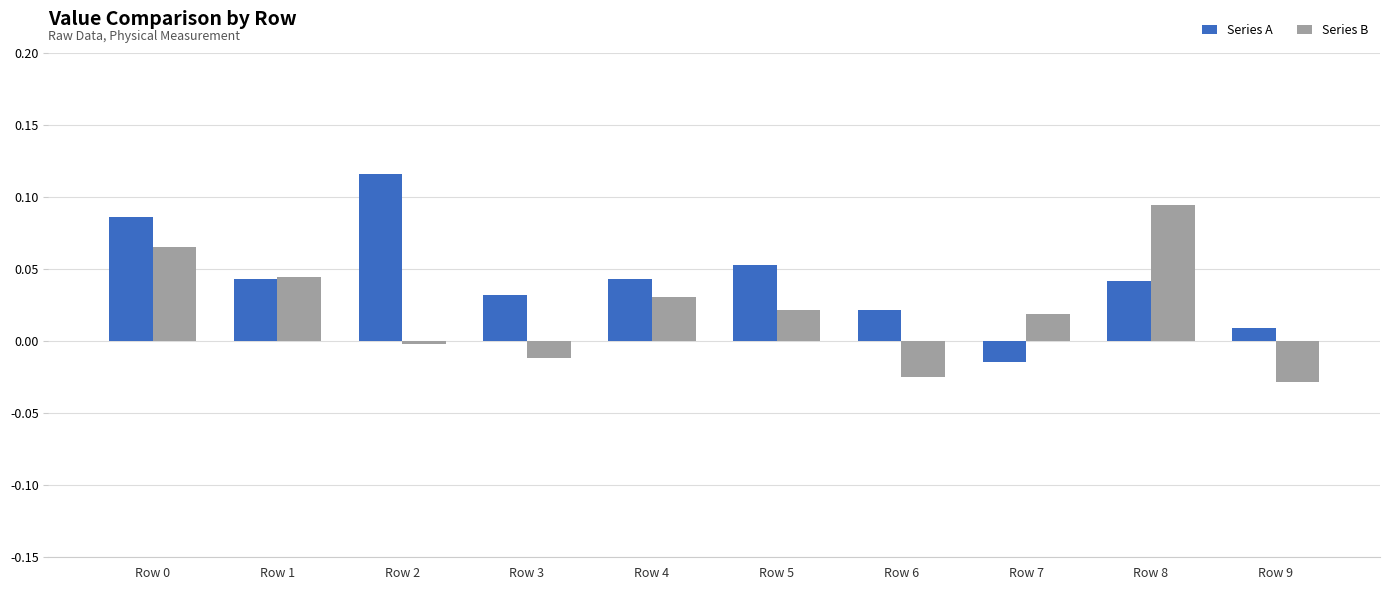

Between Row 1 and Row 8, which series saw the biggest shift?

Series B